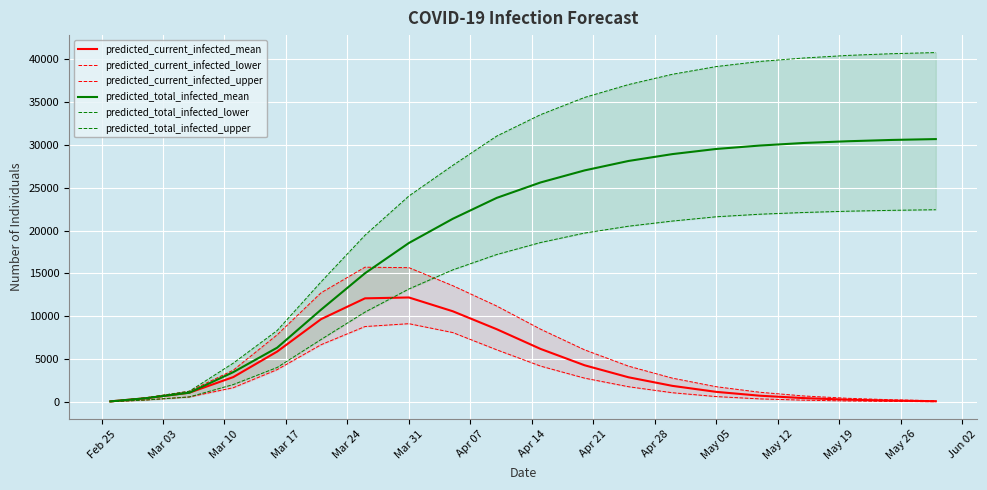

Which series has the largest total across all categories?

predicted_total_infected_upper